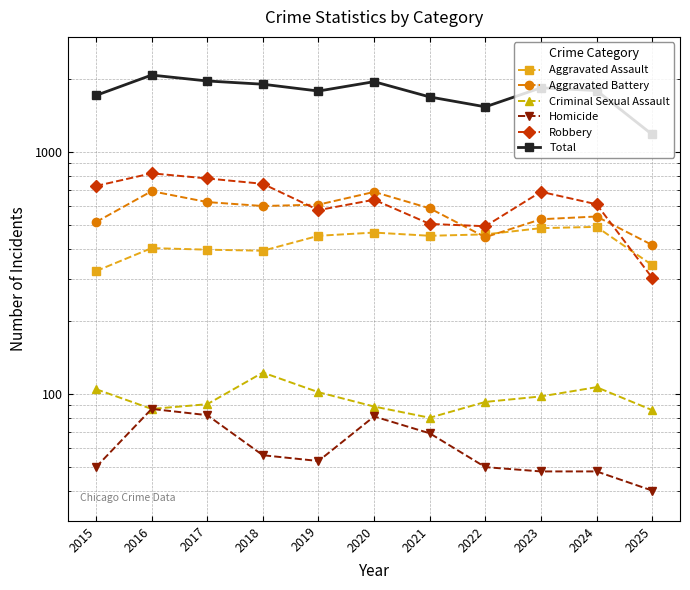

Reading left to right, extract all data points from this chart.

Aggravated Assault: 323	402	396	392	452	466	452	458	486	492	342
Aggravated Battery: 515	691	623	600	608	686	587	446	529	543	414
Criminal Sexual Assault: 105	87	91	123	102	89	80	93	98	107	86
Homicide: 50	87	82	56	53	81	69	50	48	48	40
Robbery: 726	819	780	741	577	637	506	495	687	610	303
Total: 1719	2086	1972	1912	1792	1959	1694	1542	1848	1800	1185